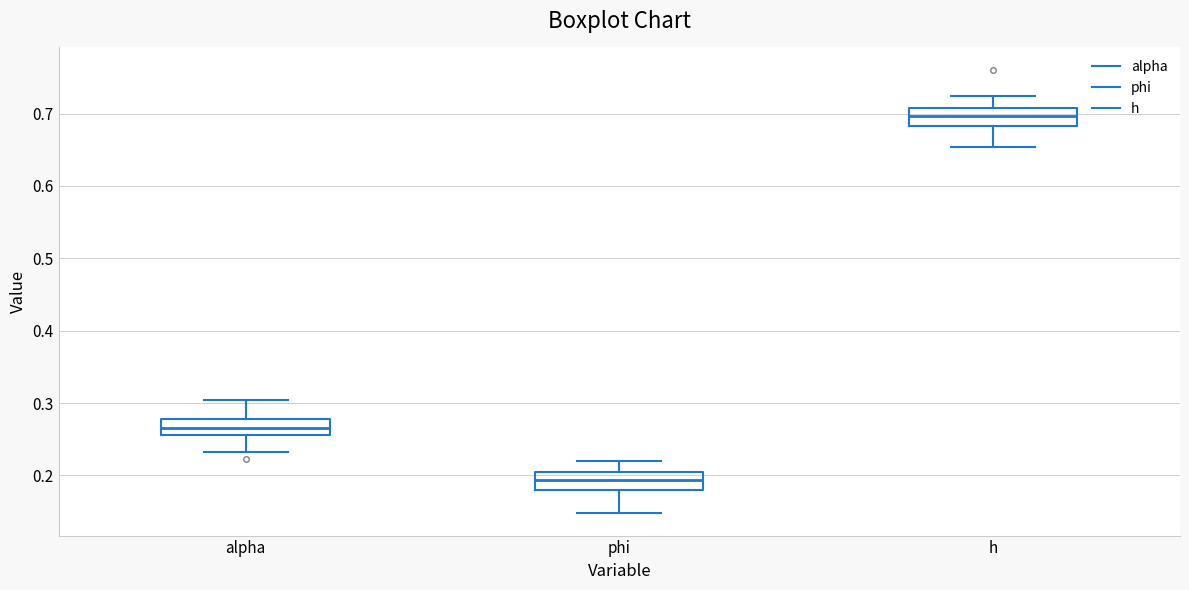

Where is the lower edge of the box for phi on the y-axis? The values are not printed on the chart, so give them approximately, as read against the axis.

0.18